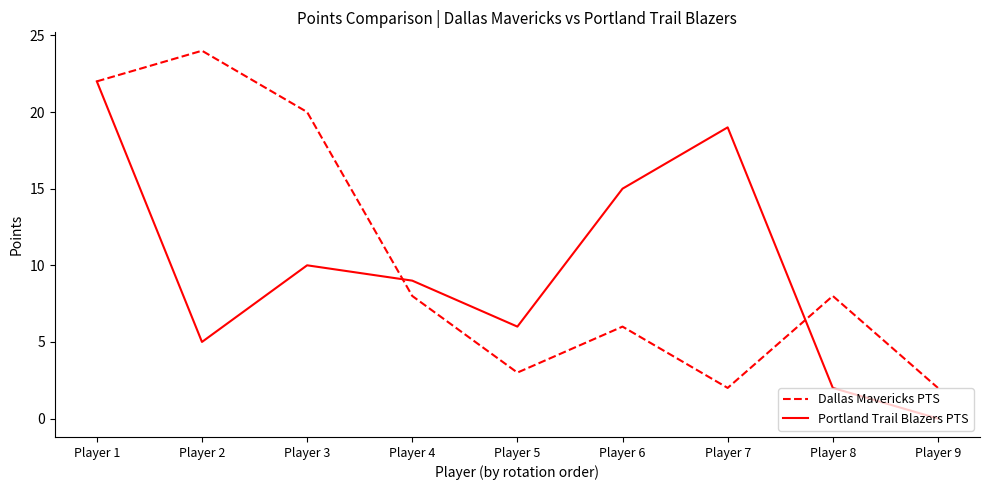

True or false: Portland Trail Blazers PTS and Dallas Mavericks PTS intersect in this chart.

True